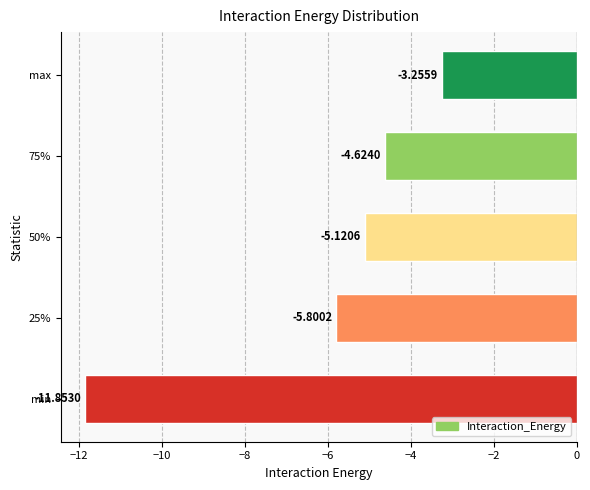

What is the difference between the second highest and second lowest values?

1.2